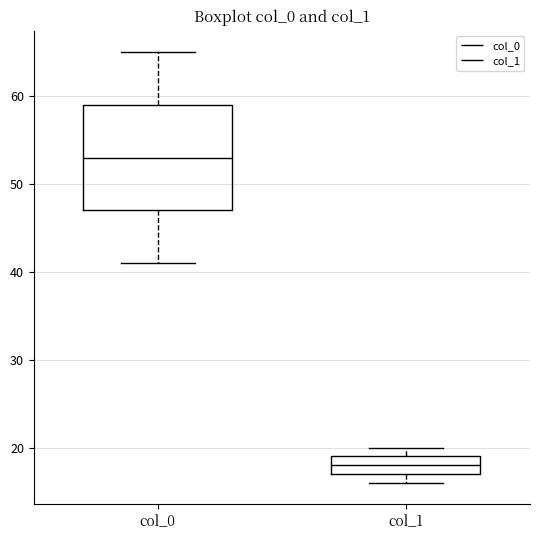

Reading left to right, read every box against the y-axis: the position of its median line, the range the box covers, and the ends of its whiskers. The values are not printed on the chart, so give them approximately, as read against the axis.

col_0: median 53, box 47 to 59, whiskers 41 to 65
col_1: median 18, box 17 to 19, whiskers 16 to 20